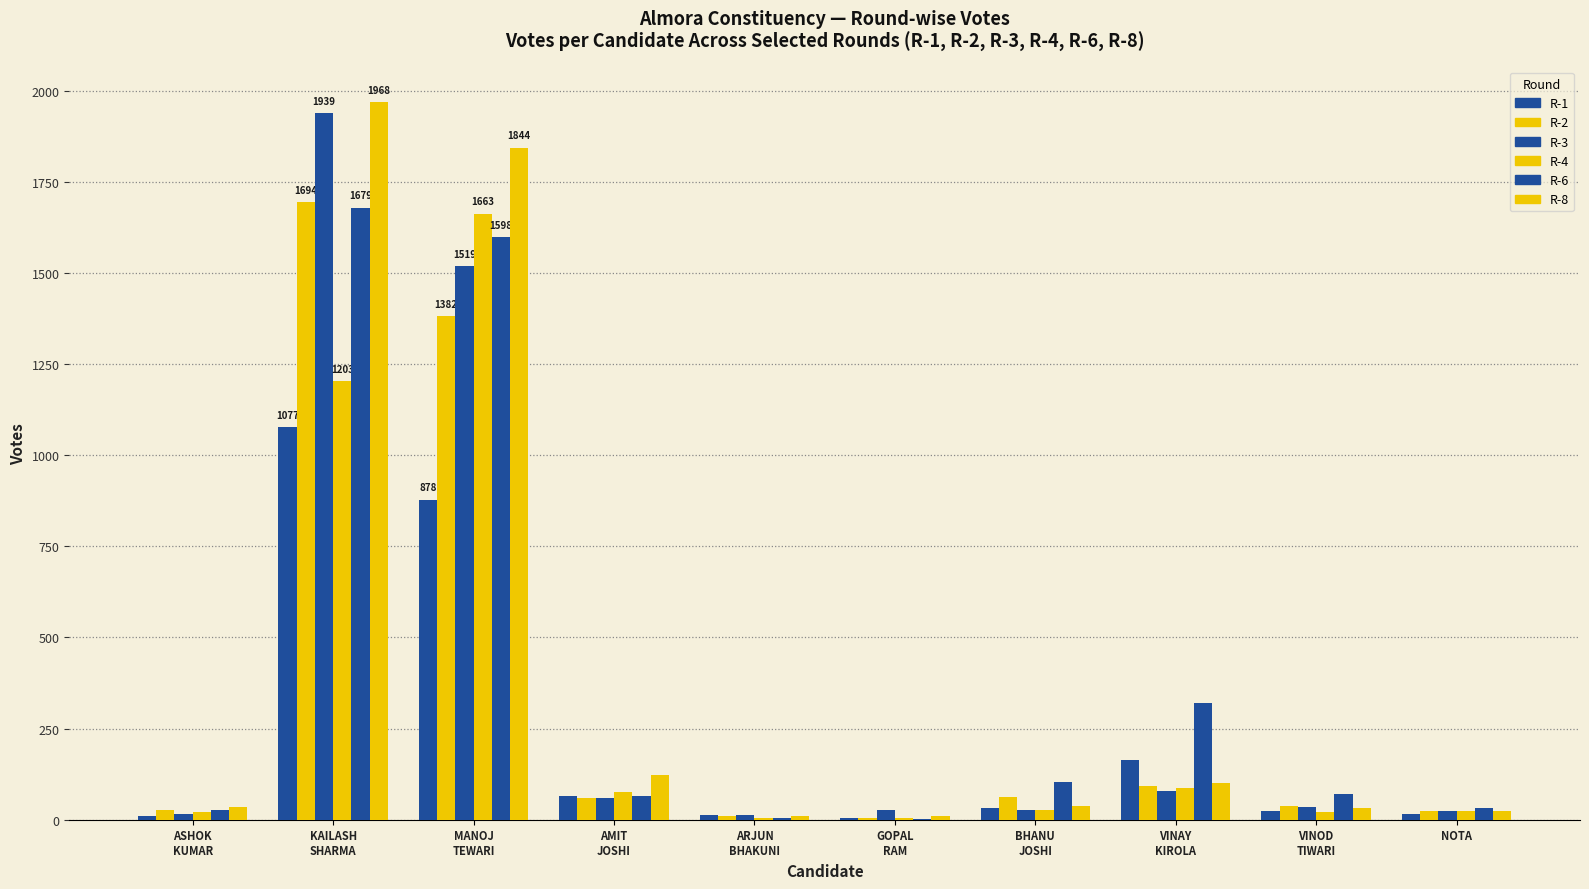

How many distinct data groups are displayed?

6